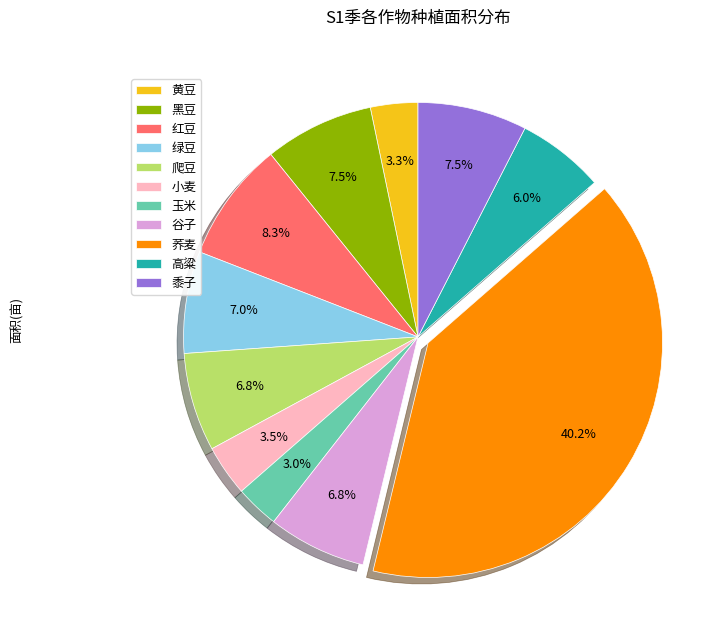

To the nearest percent, what is the difference between the 爬豆 and 高粱 slice percentages?

1%